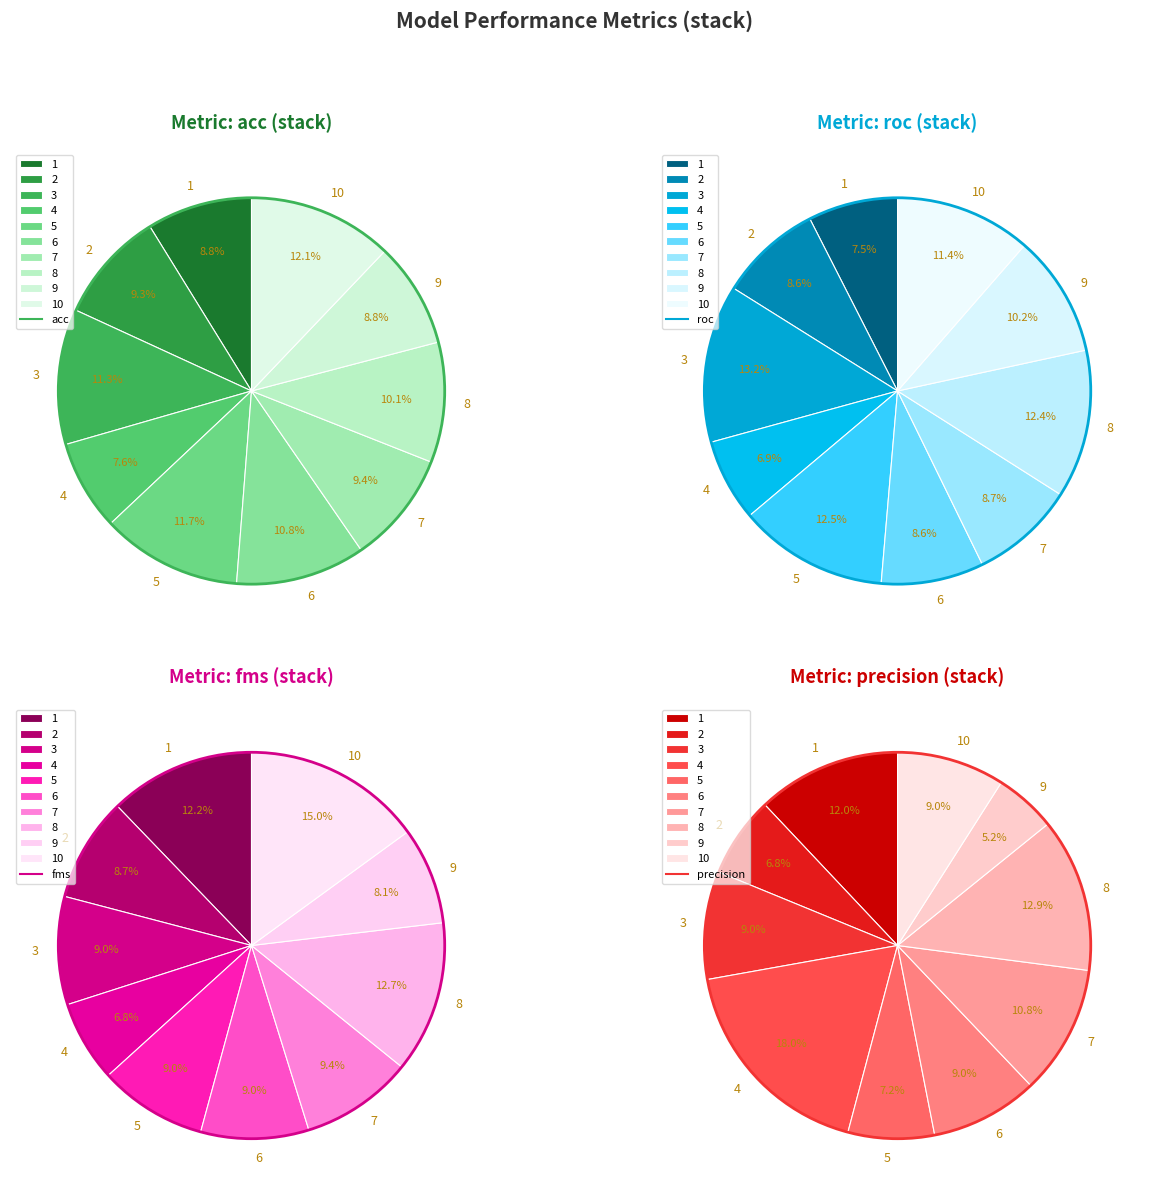

Does precision account for over 50% of the chart?

No